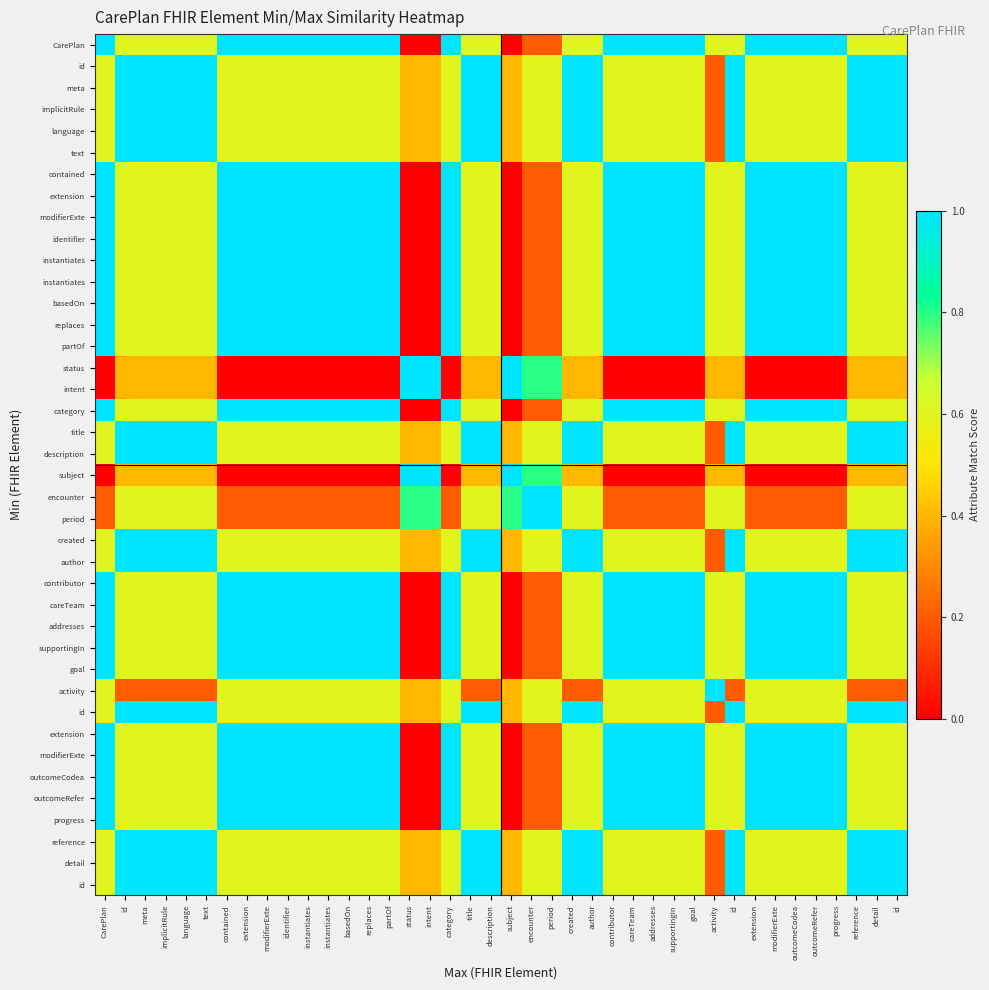

Reading left to right, extract all data points from this chart.

row_0: CarePlan=1.0	id=0.6	meta=0.6	implicitRule=0.6	language=0.6	text=0.6	contained=1.0	extension=1.0	modifierExte=1.0	identifier=1.0	instantiates=1.0	instantiates=1.0	basedOn=1.0	replaces=1.0	partOf=1.0	status=0.0	intent=0.0	category=1.0	title=0.6	description=0.6	subject=0.0	encounter=0.2	period=0.2	created=0.6	author=0.6	contributor=1.0	careTeam=1.0	addresses=1.0	supportingIn=1.0	goal=1.0	activity=0.6	id=0.6	extension=1.0	modifierExte=1.0	outcomeCodea=1.0	outcomeRefer=1.0	progress=1.0	reference=0.6	detail=0.6	id=0.6
row_1: CarePlan=0.6	id=1.0	meta=1.0	implicitRule=1.0	language=1.0	text=1.0	contained=0.6	extension=0.6	modifierExte=0.6	identifier=0.6	instantiates=0.6	instantiates=0.6	basedOn=0.6	replaces=0.6	partOf=0.6	status=0.4	intent=0.4	category=0.6	title=1.0	description=1.0	subject=0.4	encounter=0.6	period=0.6	created=1.0	author=1.0	contributor=0.6	careTeam=0.6	addresses=0.6	supportingIn=0.6	goal=0.6	activity=0.2	id=1.0	extension=0.6	modifierExte=0.6	outcomeCodea=0.6	outcomeRefer=0.6	progress=0.6	reference=1.0	detail=1.0	id=1.0
row_2: CarePlan=0.6	id=1.0	meta=1.0	implicitRule=1.0	language=1.0	text=1.0	contained=0.6	extension=0.6	modifierExte=0.6	identifier=0.6	instantiates=0.6	instantiates=0.6	basedOn=0.6	replaces=0.6	partOf=0.6	status=0.4	intent=0.4	category=0.6	title=1.0	description=1.0	subject=0.4	encounter=0.6	period=0.6	created=1.0	author=1.0	contributor=0.6	careTeam=0.6	addresses=0.6	supportingIn=0.6	goal=0.6	activity=0.2	id=1.0	extension=0.6	modifierExte=0.6	outcomeCodea=0.6	outcomeRefer=0.6	progress=0.6	reference=1.0	detail=1.0	id=1.0
row_3: CarePlan=0.6	id=1.0	meta=1.0	implicitRule=1.0	language=1.0	text=1.0	contained=0.6	extension=0.6	modifierExte=0.6	identifier=0.6	instantiates=0.6	instantiates=0.6	basedOn=0.6	replaces=0.6	partOf=0.6	status=0.4	intent=0.4	category=0.6	title=1.0	description=1.0	subject=0.4	encounter=0.6	period=0.6	created=1.0	author=1.0	contributor=0.6	careTeam=0.6	addresses=0.6	supportingIn=0.6	goal=0.6	activity=0.2	id=1.0	extension=0.6	modifierExte=0.6	outcomeCodea=0.6	outcomeRefer=0.6	progress=0.6	reference=1.0	detail=1.0	id=1.0
row_4: CarePlan=0.6	id=1.0	meta=1.0	implicitRule=1.0	language=1.0	text=1.0	contained=0.6	extension=0.6	modifierExte=0.6	identifier=0.6	instantiates=0.6	instantiates=0.6	basedOn=0.6	replaces=0.6	partOf=0.6	status=0.4	intent=0.4	category=0.6	title=1.0	description=1.0	subject=0.4	encounter=0.6	period=0.6	created=1.0	author=1.0	contributor=0.6	careTeam=0.6	addresses=0.6	supportingIn=0.6	goal=0.6	activity=0.2	id=1.0	extension=0.6	modifierExte=0.6	outcomeCodea=0.6	outcomeRefer=0.6	progress=0.6	reference=1.0	detail=1.0	id=1.0
row_5: CarePlan=0.6	id=1.0	meta=1.0	implicitRule=1.0	language=1.0	text=1.0	contained=0.6	extension=0.6	modifierExte=0.6	identifier=0.6	instantiates=0.6	instantiates=0.6	basedOn=0.6	replaces=0.6	partOf=0.6	status=0.4	intent=0.4	category=0.6	title=1.0	description=1.0	subject=0.4	encounter=0.6	period=0.6	created=1.0	author=1.0	contributor=0.6	careTeam=0.6	addresses=0.6	supportingIn=0.6	goal=0.6	activity=0.2	id=1.0	extension=0.6	modifierExte=0.6	outcomeCodea=0.6	outcomeRefer=0.6	progress=0.6	reference=1.0	detail=1.0	id=1.0
row_6: CarePlan=1.0	id=0.6	meta=0.6	implicitRule=0.6	language=0.6	text=0.6	contained=1.0	extension=1.0	modifierExte=1.0	identifier=1.0	instantiates=1.0	instantiates=1.0	basedOn=1.0	replaces=1.0	partOf=1.0	status=0.0	intent=0.0	category=1.0	title=0.6	description=0.6	subject=0.0	encounter=0.2	period=0.2	created=0.6	author=0.6	contributor=1.0	careTeam=1.0	addresses=1.0	supportingIn=1.0	goal=1.0	activity=0.6	id=0.6	extension=1.0	modifierExte=1.0	outcomeCodea=1.0	outcomeRefer=1.0	progress=1.0	reference=0.6	detail=0.6	id=0.6
row_7: CarePlan=1.0	id=0.6	meta=0.6	implicitRule=0.6	language=0.6	text=0.6	contained=1.0	extension=1.0	modifierExte=1.0	identifier=1.0	instantiates=1.0	instantiates=1.0	basedOn=1.0	replaces=1.0	partOf=1.0	status=0.0	intent=0.0	category=1.0	title=0.6	description=0.6	subject=0.0	encounter=0.2	period=0.2	created=0.6	author=0.6	contributor=1.0	careTeam=1.0	addresses=1.0	supportingIn=1.0	goal=1.0	activity=0.6	id=0.6	extension=1.0	modifierExte=1.0	outcomeCodea=1.0	outcomeRefer=1.0	progress=1.0	reference=0.6	detail=0.6	id=0.6
row_8: CarePlan=1.0	id=0.6	meta=0.6	implicitRule=0.6	language=0.6	text=0.6	contained=1.0	extension=1.0	modifierExte=1.0	identifier=1.0	instantiates=1.0	instantiates=1.0	basedOn=1.0	replaces=1.0	partOf=1.0	status=0.0	intent=0.0	category=1.0	title=0.6	description=0.6	subject=0.0	encounter=0.2	period=0.2	created=0.6	author=0.6	contributor=1.0	careTeam=1.0	addresses=1.0	supportingIn=1.0	goal=1.0	activity=0.6	id=0.6	extension=1.0	modifierExte=1.0	outcomeCodea=1.0	outcomeRefer=1.0	progress=1.0	reference=0.6	detail=0.6	id=0.6
row_9: CarePlan=1.0	id=0.6	meta=0.6	implicitRule=0.6	language=0.6	text=0.6	contained=1.0	extension=1.0	modifierExte=1.0	identifier=1.0	instantiates=1.0	instantiates=1.0	basedOn=1.0	replaces=1.0	partOf=1.0	status=0.0	intent=0.0	category=1.0	title=0.6	description=0.6	subject=0.0	encounter=0.2	period=0.2	created=0.6	author=0.6	contributor=1.0	careTeam=1.0	addresses=1.0	supportingIn=1.0	goal=1.0	activity=0.6	id=0.6	extension=1.0	modifierExte=1.0	outcomeCodea=1.0	outcomeRefer=1.0	progress=1.0	reference=0.6	detail=0.6	id=0.6
row_10: CarePlan=1.0	id=0.6	meta=0.6	implicitRule=0.6	language=0.6	text=0.6	contained=1.0	extension=1.0	modifierExte=1.0	identifier=1.0	instantiates=1.0	instantiates=1.0	basedOn=1.0	replaces=1.0	partOf=1.0	status=0.0	intent=0.0	category=1.0	title=0.6	description=0.6	subject=0.0	encounter=0.2	period=0.2	created=0.6	author=0.6	contributor=1.0	careTeam=1.0	addresses=1.0	supportingIn=1.0	goal=1.0	activity=0.6	id=0.6	extension=1.0	modifierExte=1.0	outcomeCodea=1.0	outcomeRefer=1.0	progress=1.0	reference=0.6	detail=0.6	id=0.6
row_11: CarePlan=1.0	id=0.6	meta=0.6	implicitRule=0.6	language=0.6	text=0.6	contained=1.0	extension=1.0	modifierExte=1.0	identifier=1.0	instantiates=1.0	instantiates=1.0	basedOn=1.0	replaces=1.0	partOf=1.0	status=0.0	intent=0.0	category=1.0	title=0.6	description=0.6	subject=0.0	encounter=0.2	period=0.2	created=0.6	author=0.6	contributor=1.0	careTeam=1.0	addresses=1.0	supportingIn=1.0	goal=1.0	activity=0.6	id=0.6	extension=1.0	modifierExte=1.0	outcomeCodea=1.0	outcomeRefer=1.0	progress=1.0	reference=0.6	detail=0.6	id=0.6
row_12: CarePlan=1.0	id=0.6	meta=0.6	implicitRule=0.6	language=0.6	text=0.6	contained=1.0	extension=1.0	modifierExte=1.0	identifier=1.0	instantiates=1.0	instantiates=1.0	basedOn=1.0	replaces=1.0	partOf=1.0	status=0.0	intent=0.0	category=1.0	title=0.6	description=0.6	subject=0.0	encounter=0.2	period=0.2	created=0.6	author=0.6	contributor=1.0	careTeam=1.0	addresses=1.0	supportingIn=1.0	goal=1.0	activity=0.6	id=0.6	extension=1.0	modifierExte=1.0	outcomeCodea=1.0	outcomeRefer=1.0	progress=1.0	reference=0.6	detail=0.6	id=0.6
row_13: CarePlan=1.0	id=0.6	meta=0.6	implicitRule=0.6	language=0.6	text=0.6	contained=1.0	extension=1.0	modifierExte=1.0	identifier=1.0	instantiates=1.0	instantiates=1.0	basedOn=1.0	replaces=1.0	partOf=1.0	status=0.0	intent=0.0	category=1.0	title=0.6	description=0.6	subject=0.0	encounter=0.2	period=0.2	created=0.6	author=0.6	contributor=1.0	careTeam=1.0	addresses=1.0	supportingIn=1.0	goal=1.0	activity=0.6	id=0.6	extension=1.0	modifierExte=1.0	outcomeCodea=1.0	outcomeRefer=1.0	progress=1.0	reference=0.6	detail=0.6	id=0.6
row_14: CarePlan=1.0	id=0.6	meta=0.6	implicitRule=0.6	language=0.6	text=0.6	contained=1.0	extension=1.0	modifierExte=1.0	identifier=1.0	instantiates=1.0	instantiates=1.0	basedOn=1.0	replaces=1.0	partOf=1.0	status=0.0	intent=0.0	category=1.0	title=0.6	description=0.6	subject=0.0	encounter=0.2	period=0.2	created=0.6	author=0.6	contributor=1.0	careTeam=1.0	addresses=1.0	supportingIn=1.0	goal=1.0	activity=0.6	id=0.6	extension=1.0	modifierExte=1.0	outcomeCodea=1.0	outcomeRefer=1.0	progress=1.0	reference=0.6	detail=0.6	id=0.6
row_15: CarePlan=0.0	id=0.4	meta=0.4	implicitRule=0.4	language=0.4	text=0.4	contained=0.0	extension=0.0	modifierExte=0.0	identifier=0.0	instantiates=0.0	instantiates=0.0	basedOn=0.0	replaces=0.0	partOf=0.0	status=1.0	intent=1.0	category=0.0	title=0.4	description=0.4	subject=1.0	encounter=0.8	period=0.8	created=0.4	author=0.4	contributor=0.0	careTeam=0.0	addresses=0.0	supportingIn=0.0	goal=0.0	activity=0.4	id=0.4	extension=0.0	modifierExte=0.0	outcomeCodea=0.0	outcomeRefer=0.0	progress=0.0	reference=0.4	detail=0.4	id=0.4
row_16: CarePlan=0.0	id=0.4	meta=0.4	implicitRule=0.4	language=0.4	text=0.4	contained=0.0	extension=0.0	modifierExte=0.0	identifier=0.0	instantiates=0.0	instantiates=0.0	basedOn=0.0	replaces=0.0	partOf=0.0	status=1.0	intent=1.0	category=0.0	title=0.4	description=0.4	subject=1.0	encounter=0.8	period=0.8	created=0.4	author=0.4	contributor=0.0	careTeam=0.0	addresses=0.0	supportingIn=0.0	goal=0.0	activity=0.4	id=0.4	extension=0.0	modifierExte=0.0	outcomeCodea=0.0	outcomeRefer=0.0	progress=0.0	reference=0.4	detail=0.4	id=0.4
row_17: CarePlan=1.0	id=0.6	meta=0.6	implicitRule=0.6	language=0.6	text=0.6	contained=1.0	extension=1.0	modifierExte=1.0	identifier=1.0	instantiates=1.0	instantiates=1.0	basedOn=1.0	replaces=1.0	partOf=1.0	status=0.0	intent=0.0	category=1.0	title=0.6	description=0.6	subject=0.0	encounter=0.2	period=0.2	created=0.6	author=0.6	contributor=1.0	careTeam=1.0	addresses=1.0	supportingIn=1.0	goal=1.0	activity=0.6	id=0.6	extension=1.0	modifierExte=1.0	outcomeCodea=1.0	outcomeRefer=1.0	progress=1.0	reference=0.6	detail=0.6	id=0.6
row_18: CarePlan=0.6	id=1.0	meta=1.0	implicitRule=1.0	language=1.0	text=1.0	contained=0.6	extension=0.6	modifierExte=0.6	identifier=0.6	instantiates=0.6	instantiates=0.6	basedOn=0.6	replaces=0.6	partOf=0.6	status=0.4	intent=0.4	category=0.6	title=1.0	description=1.0	subject=0.4	encounter=0.6	period=0.6	created=1.0	author=1.0	contributor=0.6	careTeam=0.6	addresses=0.6	supportingIn=0.6	goal=0.6	activity=0.2	id=1.0	extension=0.6	modifierExte=0.6	outcomeCodea=0.6	outcomeRefer=0.6	progress=0.6	reference=1.0	detail=1.0	id=1.0
row_19: CarePlan=0.6	id=1.0	meta=1.0	implicitRule=1.0	language=1.0	text=1.0	contained=0.6	extension=0.6	modifierExte=0.6	identifier=0.6	instantiates=0.6	instantiates=0.6	basedOn=0.6	replaces=0.6	partOf=0.6	status=0.4	intent=0.4	category=0.6	title=1.0	description=1.0	subject=0.4	encounter=0.6	period=0.6	created=1.0	author=1.0	contributor=0.6	careTeam=0.6	addresses=0.6	supportingIn=0.6	goal=0.6	activity=0.2	id=1.0	extension=0.6	modifierExte=0.6	outcomeCodea=0.6	outcomeRefer=0.6	progress=0.6	reference=1.0	detail=1.0	id=1.0
row_20: CarePlan=0.0	id=0.4	meta=0.4	implicitRule=0.4	language=0.4	text=0.4	contained=0.0	extension=0.0	modifierExte=0.0	identifier=0.0	instantiates=0.0	instantiates=0.0	basedOn=0.0	replaces=0.0	partOf=0.0	status=1.0	intent=1.0	category=0.0	title=0.4	description=0.4	subject=1.0	encounter=0.8	period=0.8	created=0.4	author=0.4	contributor=0.0	careTeam=0.0	addresses=0.0	supportingIn=0.0	goal=0.0	activity=0.4	id=0.4	extension=0.0	modifierExte=0.0	outcomeCodea=0.0	outcomeRefer=0.0	progress=0.0	reference=0.4	detail=0.4	id=0.4
row_21: CarePlan=0.2	id=0.6	meta=0.6	implicitRule=0.6	language=0.6	text=0.6	contained=0.2	extension=0.2	modifierExte=0.2	identifier=0.2	instantiates=0.2	instantiates=0.2	basedOn=0.2	replaces=0.2	partOf=0.2	status=0.8	intent=0.8	category=0.2	title=0.6	description=0.6	subject=0.8	encounter=1.0	period=1.0	created=0.6	author=0.6	contributor=0.2	careTeam=0.2	addresses=0.2	supportingIn=0.2	goal=0.2	activity=0.6	id=0.6	extension=0.2	modifierExte=0.2	outcomeCodea=0.2	outcomeRefer=0.2	progress=0.2	reference=0.6	detail=0.6	id=0.6
row_22: CarePlan=0.2	id=0.6	meta=0.6	implicitRule=0.6	language=0.6	text=0.6	contained=0.2	extension=0.2	modifierExte=0.2	identifier=0.2	instantiates=0.2	instantiates=0.2	basedOn=0.2	replaces=0.2	partOf=0.2	status=0.8	intent=0.8	category=0.2	title=0.6	description=0.6	subject=0.8	encounter=1.0	period=1.0	created=0.6	author=0.6	contributor=0.2	careTeam=0.2	addresses=0.2	supportingIn=0.2	goal=0.2	activity=0.6	id=0.6	extension=0.2	modifierExte=0.2	outcomeCodea=0.2	outcomeRefer=0.2	progress=0.2	reference=0.6	detail=0.6	id=0.6
row_23: CarePlan=0.6	id=1.0	meta=1.0	implicitRule=1.0	language=1.0	text=1.0	contained=0.6	extension=0.6	modifierExte=0.6	identifier=0.6	instantiates=0.6	instantiates=0.6	basedOn=0.6	replaces=0.6	partOf=0.6	status=0.4	intent=0.4	category=0.6	title=1.0	description=1.0	subject=0.4	encounter=0.6	period=0.6	created=1.0	author=1.0	contributor=0.6	careTeam=0.6	addresses=0.6	supportingIn=0.6	goal=0.6	activity=0.2	id=1.0	extension=0.6	modifierExte=0.6	outcomeCodea=0.6	outcomeRefer=0.6	progress=0.6	reference=1.0	detail=1.0	id=1.0
row_24: CarePlan=0.6	id=1.0	meta=1.0	implicitRule=1.0	language=1.0	text=1.0	contained=0.6	extension=0.6	modifierExte=0.6	identifier=0.6	instantiates=0.6	instantiates=0.6	basedOn=0.6	replaces=0.6	partOf=0.6	status=0.4	intent=0.4	category=0.6	title=1.0	description=1.0	subject=0.4	encounter=0.6	period=0.6	created=1.0	author=1.0	contributor=0.6	careTeam=0.6	addresses=0.6	supportingIn=0.6	goal=0.6	activity=0.2	id=1.0	extension=0.6	modifierExte=0.6	outcomeCodea=0.6	outcomeRefer=0.6	progress=0.6	reference=1.0	detail=1.0	id=1.0
row_25: CarePlan=1.0	id=0.6	meta=0.6	implicitRule=0.6	language=0.6	text=0.6	contained=1.0	extension=1.0	modifierExte=1.0	identifier=1.0	instantiates=1.0	instantiates=1.0	basedOn=1.0	replaces=1.0	partOf=1.0	status=0.0	intent=0.0	category=1.0	title=0.6	description=0.6	subject=0.0	encounter=0.2	period=0.2	created=0.6	author=0.6	contributor=1.0	careTeam=1.0	addresses=1.0	supportingIn=1.0	goal=1.0	activity=0.6	id=0.6	extension=1.0	modifierExte=1.0	outcomeCodea=1.0	outcomeRefer=1.0	progress=1.0	reference=0.6	detail=0.6	id=0.6
row_26: CarePlan=1.0	id=0.6	meta=0.6	implicitRule=0.6	language=0.6	text=0.6	contained=1.0	extension=1.0	modifierExte=1.0	identifier=1.0	instantiates=1.0	instantiates=1.0	basedOn=1.0	replaces=1.0	partOf=1.0	status=0.0	intent=0.0	category=1.0	title=0.6	description=0.6	subject=0.0	encounter=0.2	period=0.2	created=0.6	author=0.6	contributor=1.0	careTeam=1.0	addresses=1.0	supportingIn=1.0	goal=1.0	activity=0.6	id=0.6	extension=1.0	modifierExte=1.0	outcomeCodea=1.0	outcomeRefer=1.0	progress=1.0	reference=0.6	detail=0.6	id=0.6
row_27: CarePlan=1.0	id=0.6	meta=0.6	implicitRule=0.6	language=0.6	text=0.6	contained=1.0	extension=1.0	modifierExte=1.0	identifier=1.0	instantiates=1.0	instantiates=1.0	basedOn=1.0	replaces=1.0	partOf=1.0	status=0.0	intent=0.0	category=1.0	title=0.6	description=0.6	subject=0.0	encounter=0.2	period=0.2	created=0.6	author=0.6	contributor=1.0	careTeam=1.0	addresses=1.0	supportingIn=1.0	goal=1.0	activity=0.6	id=0.6	extension=1.0	modifierExte=1.0	outcomeCodea=1.0	outcomeRefer=1.0	progress=1.0	reference=0.6	detail=0.6	id=0.6
row_28: CarePlan=1.0	id=0.6	meta=0.6	implicitRule=0.6	language=0.6	text=0.6	contained=1.0	extension=1.0	modifierExte=1.0	identifier=1.0	instantiates=1.0	instantiates=1.0	basedOn=1.0	replaces=1.0	partOf=1.0	status=0.0	intent=0.0	category=1.0	title=0.6	description=0.6	subject=0.0	encounter=0.2	period=0.2	created=0.6	author=0.6	contributor=1.0	careTeam=1.0	addresses=1.0	supportingIn=1.0	goal=1.0	activity=0.6	id=0.6	extension=1.0	modifierExte=1.0	outcomeCodea=1.0	outcomeRefer=1.0	progress=1.0	reference=0.6	detail=0.6	id=0.6
row_29: CarePlan=1.0	id=0.6	meta=0.6	implicitRule=0.6	language=0.6	text=0.6	contained=1.0	extension=1.0	modifierExte=1.0	identifier=1.0	instantiates=1.0	instantiates=1.0	basedOn=1.0	replaces=1.0	partOf=1.0	status=0.0	intent=0.0	category=1.0	title=0.6	description=0.6	subject=0.0	encounter=0.2	period=0.2	created=0.6	author=0.6	contributor=1.0	careTeam=1.0	addresses=1.0	supportingIn=1.0	goal=1.0	activity=0.6	id=0.6	extension=1.0	modifierExte=1.0	outcomeCodea=1.0	outcomeRefer=1.0	progress=1.0	reference=0.6	detail=0.6	id=0.6
row_30: CarePlan=0.6	id=0.2	meta=0.2	implicitRule=0.2	language=0.2	text=0.2	contained=0.6	extension=0.6	modifierExte=0.6	identifier=0.6	instantiates=0.6	instantiates=0.6	basedOn=0.6	replaces=0.6	partOf=0.6	status=0.4	intent=0.4	category=0.6	title=0.2	description=0.2	subject=0.4	encounter=0.6	period=0.6	created=0.2	author=0.2	contributor=0.6	careTeam=0.6	addresses=0.6	supportingIn=0.6	goal=0.6	activity=1.0	id=0.2	extension=0.6	modifierExte=0.6	outcomeCodea=0.6	outcomeRefer=0.6	progress=0.6	reference=0.2	detail=0.2	id=0.2
row_31: CarePlan=0.6	id=1.0	meta=1.0	implicitRule=1.0	language=1.0	text=1.0	contained=0.6	extension=0.6	modifierExte=0.6	identifier=0.6	instantiates=0.6	instantiates=0.6	basedOn=0.6	replaces=0.6	partOf=0.6	status=0.4	intent=0.4	category=0.6	title=1.0	description=1.0	subject=0.4	encounter=0.6	period=0.6	created=1.0	author=1.0	contributor=0.6	careTeam=0.6	addresses=0.6	supportingIn=0.6	goal=0.6	activity=0.2	id=1.0	extension=0.6	modifierExte=0.6	outcomeCodea=0.6	outcomeRefer=0.6	progress=0.6	reference=1.0	detail=1.0	id=1.0
row_32: CarePlan=1.0	id=0.6	meta=0.6	implicitRule=0.6	language=0.6	text=0.6	contained=1.0	extension=1.0	modifierExte=1.0	identifier=1.0	instantiates=1.0	instantiates=1.0	basedOn=1.0	replaces=1.0	partOf=1.0	status=0.0	intent=0.0	category=1.0	title=0.6	description=0.6	subject=0.0	encounter=0.2	period=0.2	created=0.6	author=0.6	contributor=1.0	careTeam=1.0	addresses=1.0	supportingIn=1.0	goal=1.0	activity=0.6	id=0.6	extension=1.0	modifierExte=1.0	outcomeCodea=1.0	outcomeRefer=1.0	progress=1.0	reference=0.6	detail=0.6	id=0.6
row_33: CarePlan=1.0	id=0.6	meta=0.6	implicitRule=0.6	language=0.6	text=0.6	contained=1.0	extension=1.0	modifierExte=1.0	identifier=1.0	instantiates=1.0	instantiates=1.0	basedOn=1.0	replaces=1.0	partOf=1.0	status=0.0	intent=0.0	category=1.0	title=0.6	description=0.6	subject=0.0	encounter=0.2	period=0.2	created=0.6	author=0.6	contributor=1.0	careTeam=1.0	addresses=1.0	supportingIn=1.0	goal=1.0	activity=0.6	id=0.6	extension=1.0	modifierExte=1.0	outcomeCodea=1.0	outcomeRefer=1.0	progress=1.0	reference=0.6	detail=0.6	id=0.6
row_34: CarePlan=1.0	id=0.6	meta=0.6	implicitRule=0.6	language=0.6	text=0.6	contained=1.0	extension=1.0	modifierExte=1.0	identifier=1.0	instantiates=1.0	instantiates=1.0	basedOn=1.0	replaces=1.0	partOf=1.0	status=0.0	intent=0.0	category=1.0	title=0.6	description=0.6	subject=0.0	encounter=0.2	period=0.2	created=0.6	author=0.6	contributor=1.0	careTeam=1.0	addresses=1.0	supportingIn=1.0	goal=1.0	activity=0.6	id=0.6	extension=1.0	modifierExte=1.0	outcomeCodea=1.0	outcomeRefer=1.0	progress=1.0	reference=0.6	detail=0.6	id=0.6
row_35: CarePlan=1.0	id=0.6	meta=0.6	implicitRule=0.6	language=0.6	text=0.6	contained=1.0	extension=1.0	modifierExte=1.0	identifier=1.0	instantiates=1.0	instantiates=1.0	basedOn=1.0	replaces=1.0	partOf=1.0	status=0.0	intent=0.0	category=1.0	title=0.6	description=0.6	subject=0.0	encounter=0.2	period=0.2	created=0.6	author=0.6	contributor=1.0	careTeam=1.0	addresses=1.0	supportingIn=1.0	goal=1.0	activity=0.6	id=0.6	extension=1.0	modifierExte=1.0	outcomeCodea=1.0	outcomeRefer=1.0	progress=1.0	reference=0.6	detail=0.6	id=0.6
row_36: CarePlan=1.0	id=0.6	meta=0.6	implicitRule=0.6	language=0.6	text=0.6	contained=1.0	extension=1.0	modifierExte=1.0	identifier=1.0	instantiates=1.0	instantiates=1.0	basedOn=1.0	replaces=1.0	partOf=1.0	status=0.0	intent=0.0	category=1.0	title=0.6	description=0.6	subject=0.0	encounter=0.2	period=0.2	created=0.6	author=0.6	contributor=1.0	careTeam=1.0	addresses=1.0	supportingIn=1.0	goal=1.0	activity=0.6	id=0.6	extension=1.0	modifierExte=1.0	outcomeCodea=1.0	outcomeRefer=1.0	progress=1.0	reference=0.6	detail=0.6	id=0.6
row_37: CarePlan=0.6	id=1.0	meta=1.0	implicitRule=1.0	language=1.0	text=1.0	contained=0.6	extension=0.6	modifierExte=0.6	identifier=0.6	instantiates=0.6	instantiates=0.6	basedOn=0.6	replaces=0.6	partOf=0.6	status=0.4	intent=0.4	category=0.6	title=1.0	description=1.0	subject=0.4	encounter=0.6	period=0.6	created=1.0	author=1.0	contributor=0.6	careTeam=0.6	addresses=0.6	supportingIn=0.6	goal=0.6	activity=0.2	id=1.0	extension=0.6	modifierExte=0.6	outcomeCodea=0.6	outcomeRefer=0.6	progress=0.6	reference=1.0	detail=1.0	id=1.0
row_38: CarePlan=0.6	id=1.0	meta=1.0	implicitRule=1.0	language=1.0	text=1.0	contained=0.6	extension=0.6	modifierExte=0.6	identifier=0.6	instantiates=0.6	instantiates=0.6	basedOn=0.6	replaces=0.6	partOf=0.6	status=0.4	intent=0.4	category=0.6	title=1.0	description=1.0	subject=0.4	encounter=0.6	period=0.6	created=1.0	author=1.0	contributor=0.6	careTeam=0.6	addresses=0.6	supportingIn=0.6	goal=0.6	activity=0.2	id=1.0	extension=0.6	modifierExte=0.6	outcomeCodea=0.6	outcomeRefer=0.6	progress=0.6	reference=1.0	detail=1.0	id=1.0
row_39: CarePlan=0.6	id=1.0	meta=1.0	implicitRule=1.0	language=1.0	text=1.0	contained=0.6	extension=0.6	modifierExte=0.6	identifier=0.6	instantiates=0.6	instantiates=0.6	basedOn=0.6	replaces=0.6	partOf=0.6	status=0.4	intent=0.4	category=0.6	title=1.0	description=1.0	subject=0.4	encounter=0.6	period=0.6	created=1.0	author=1.0	contributor=0.6	careTeam=0.6	addresses=0.6	supportingIn=0.6	goal=0.6	activity=0.2	id=1.0	extension=0.6	modifierExte=0.6	outcomeCodea=0.6	outcomeRefer=0.6	progress=0.6	reference=1.0	detail=1.0	id=1.0